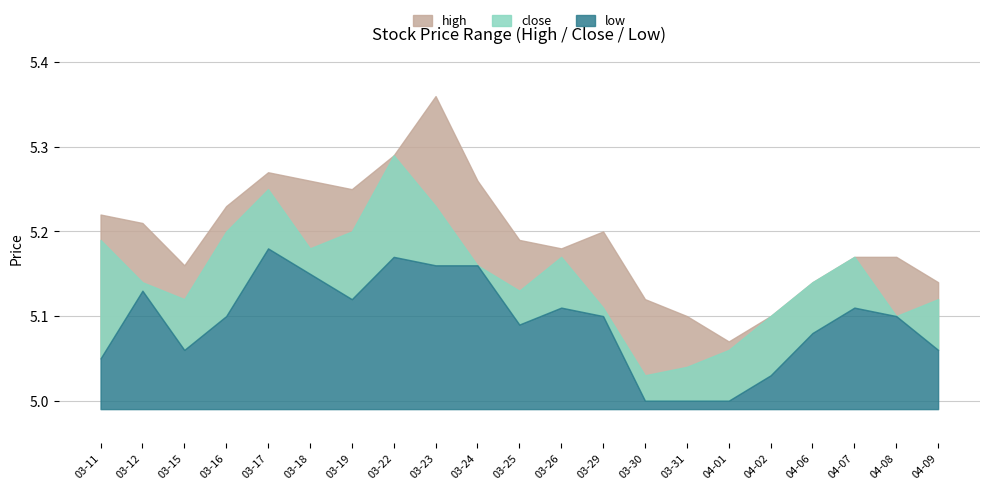

Which series has the largest total across all categories?

high